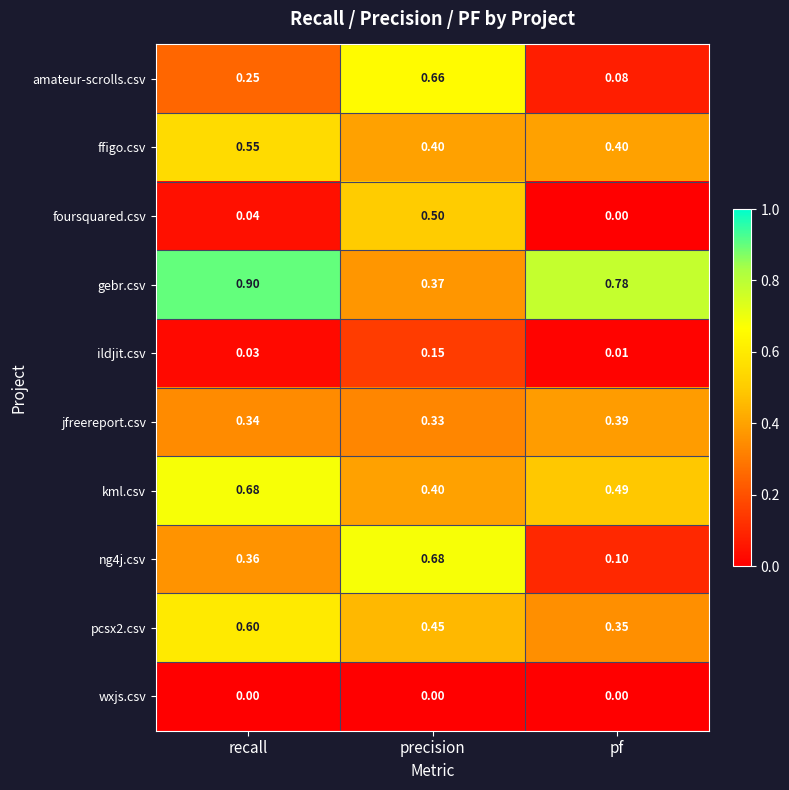

Which series has the largest total across all categories?

gebr.csv